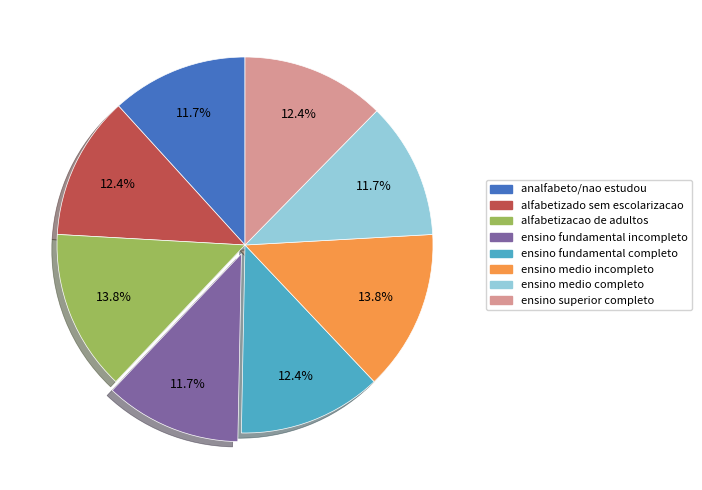

Is alfabetizado sem escolarizacao the majority of the pie?

No